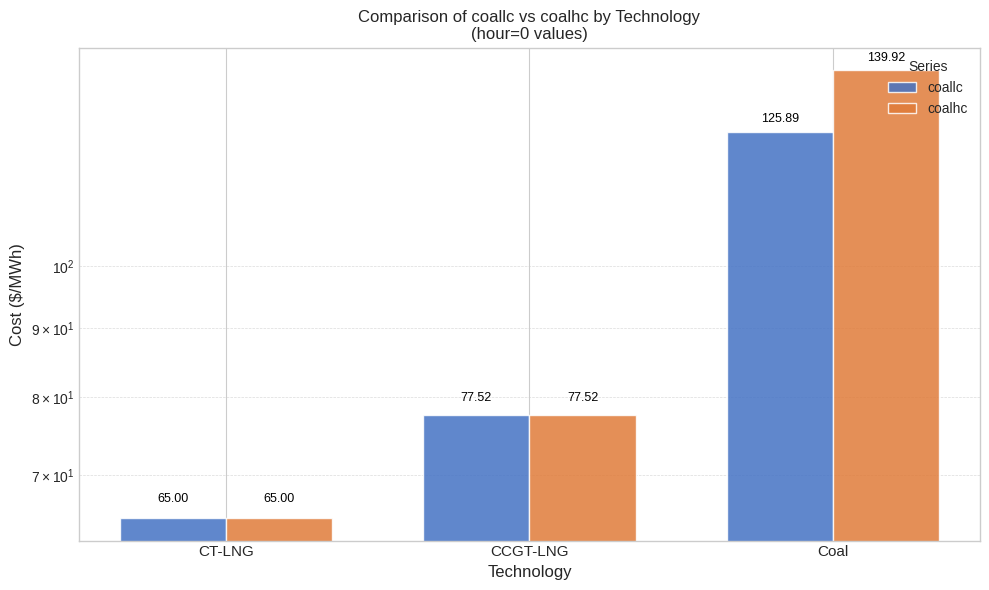

How many data points does each series have?

3